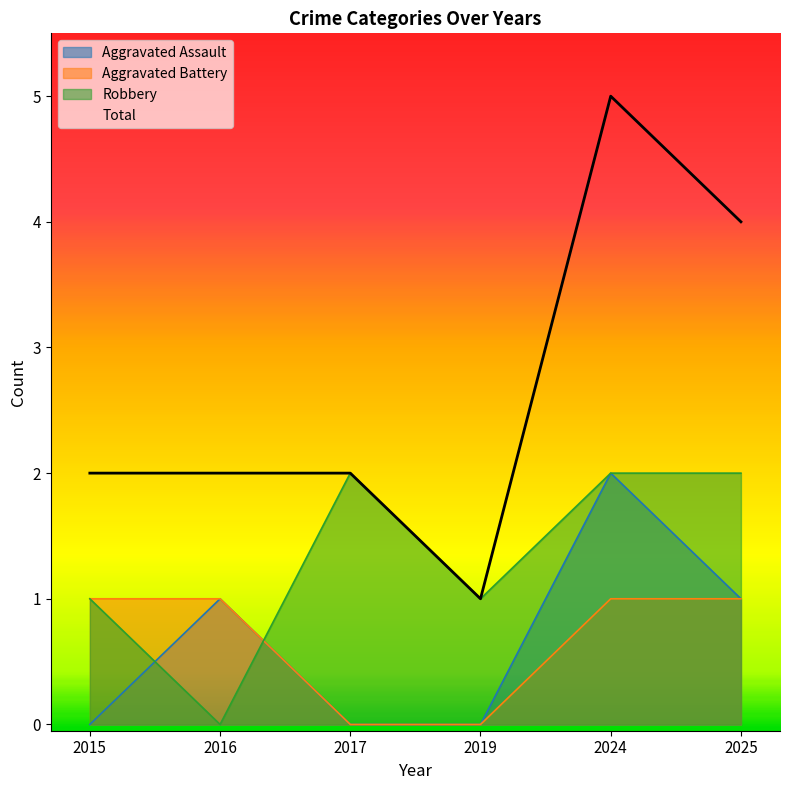

Which series has the largest range (max minus min)?

Total